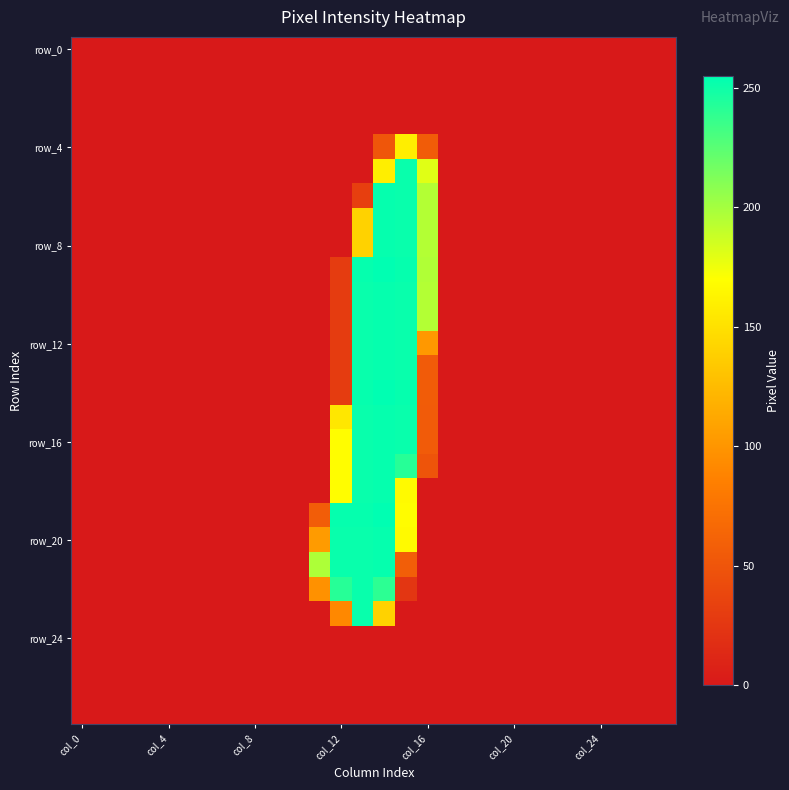

How many categories are shown in the chart?

28